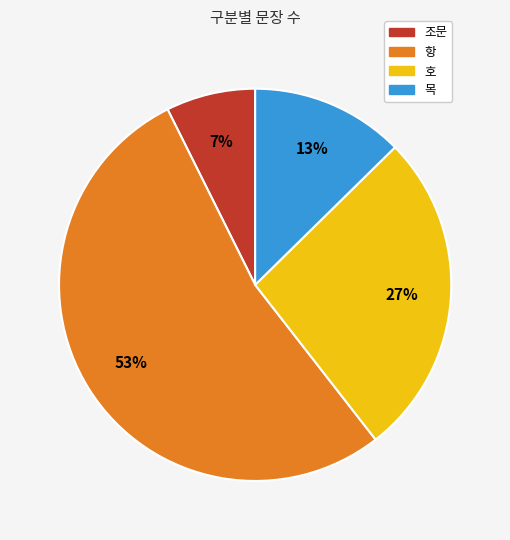

True or false: 목 accounts for 1% of the total.

False